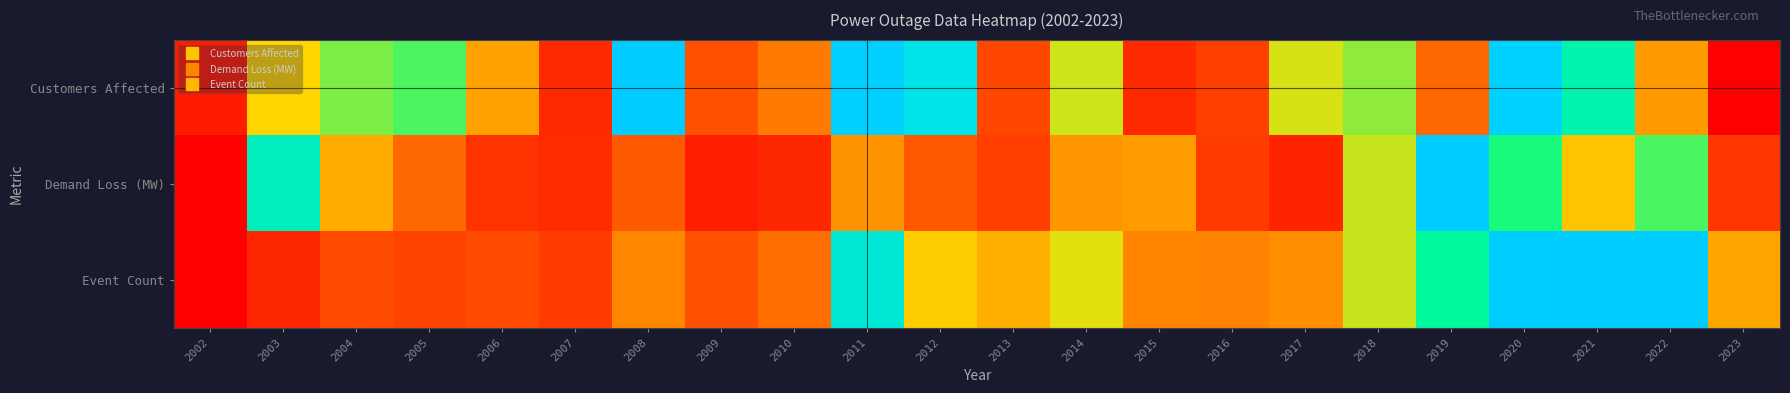

Which has a higher value, 2013 or 2021?

2021